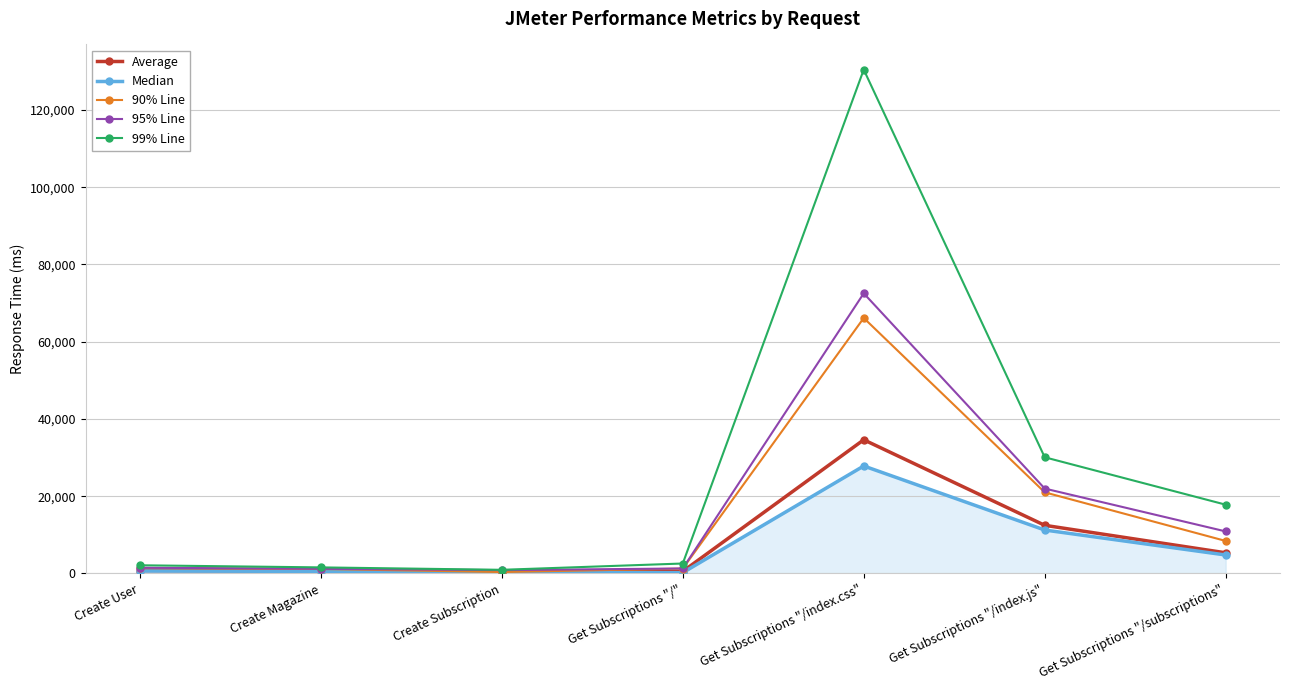

What is the sum of the Average values at Create User and Get Subscriptions "/subscriptions"?

6131